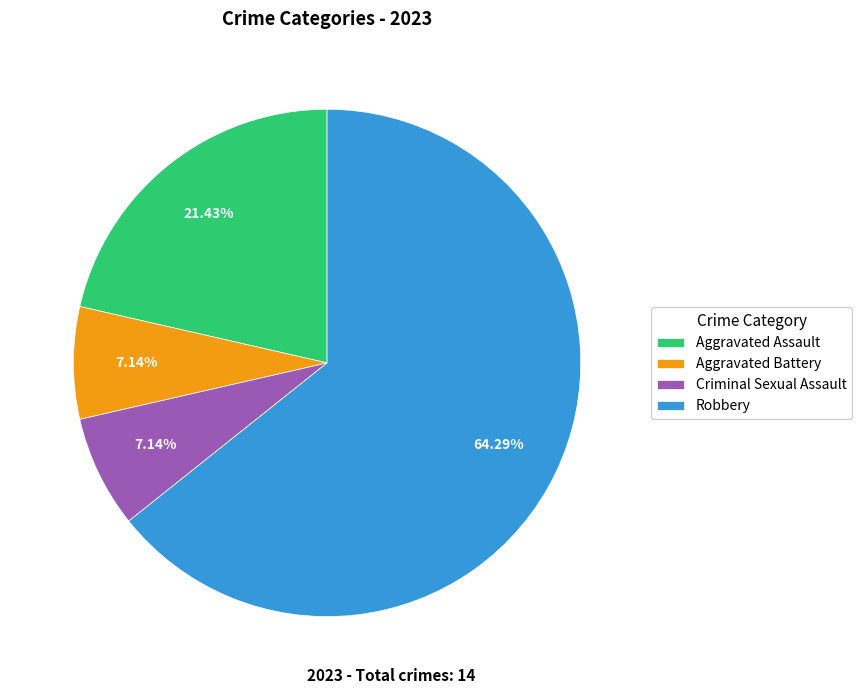

How many slices are in this pie chart?

4